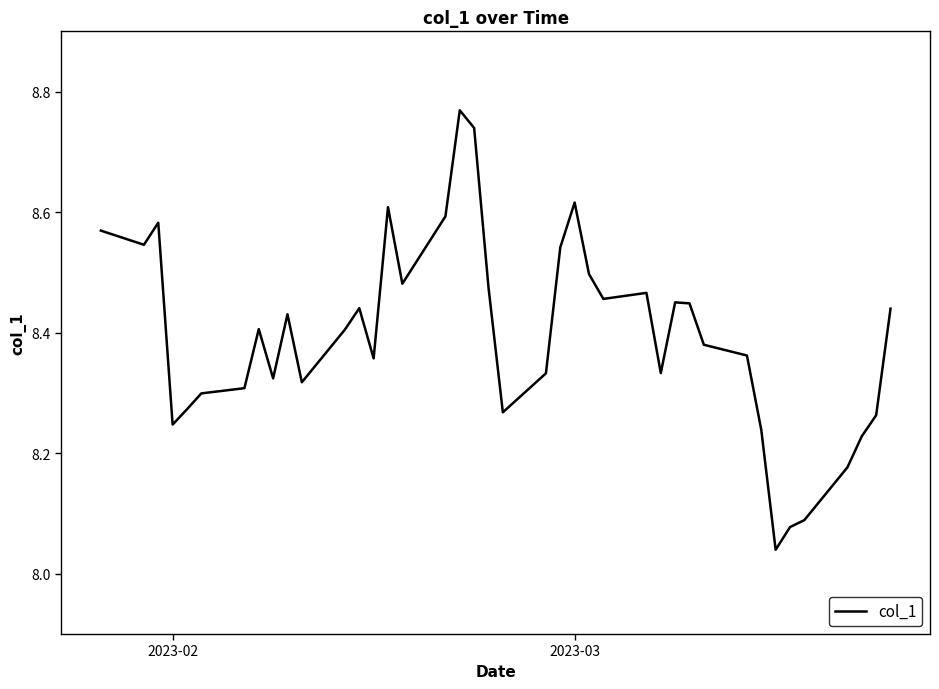

What is the difference between the maximum and minimum values?

0.7